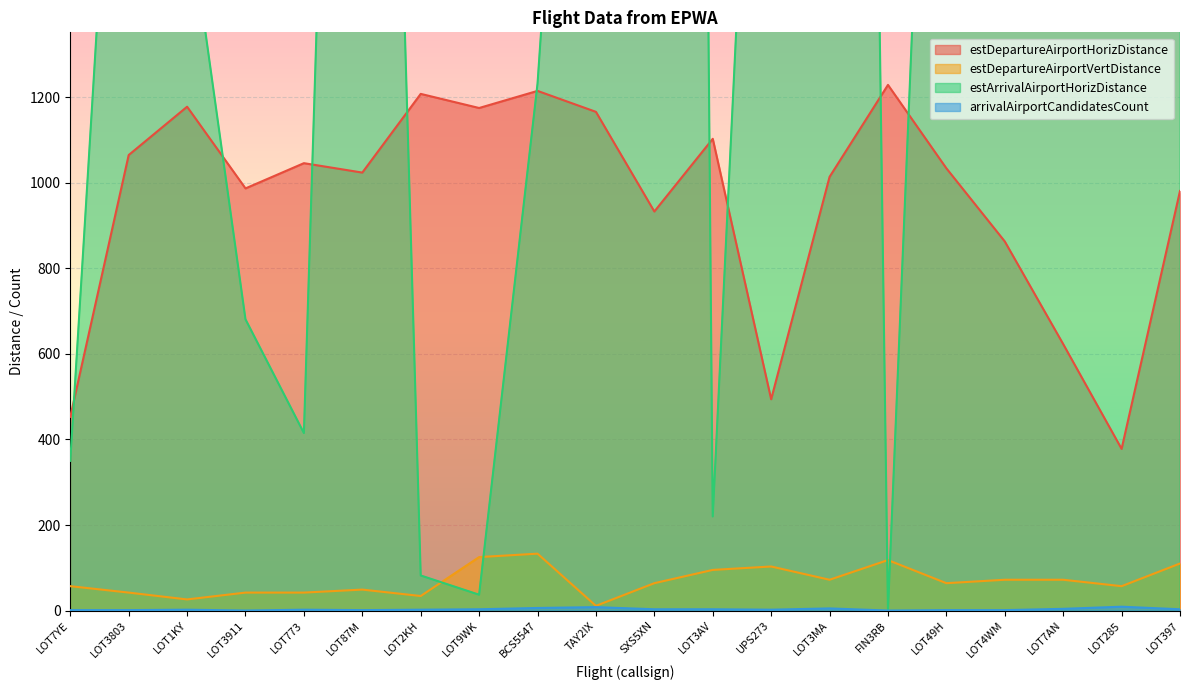

At which label is arrivalAirportCandidatesCount closest to 4?

LOT7AN